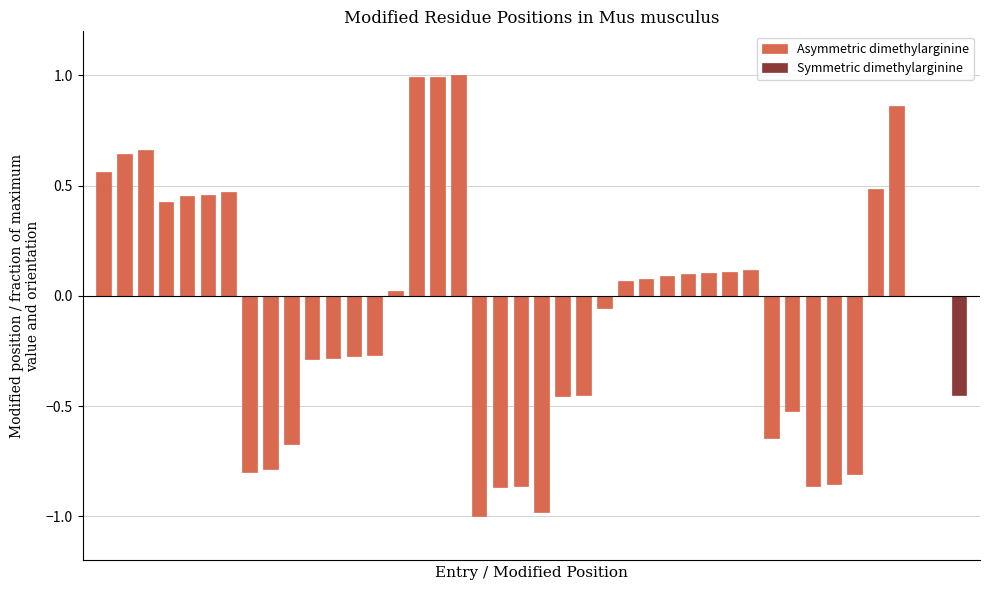

What is the smallest value displayed?

-1.0